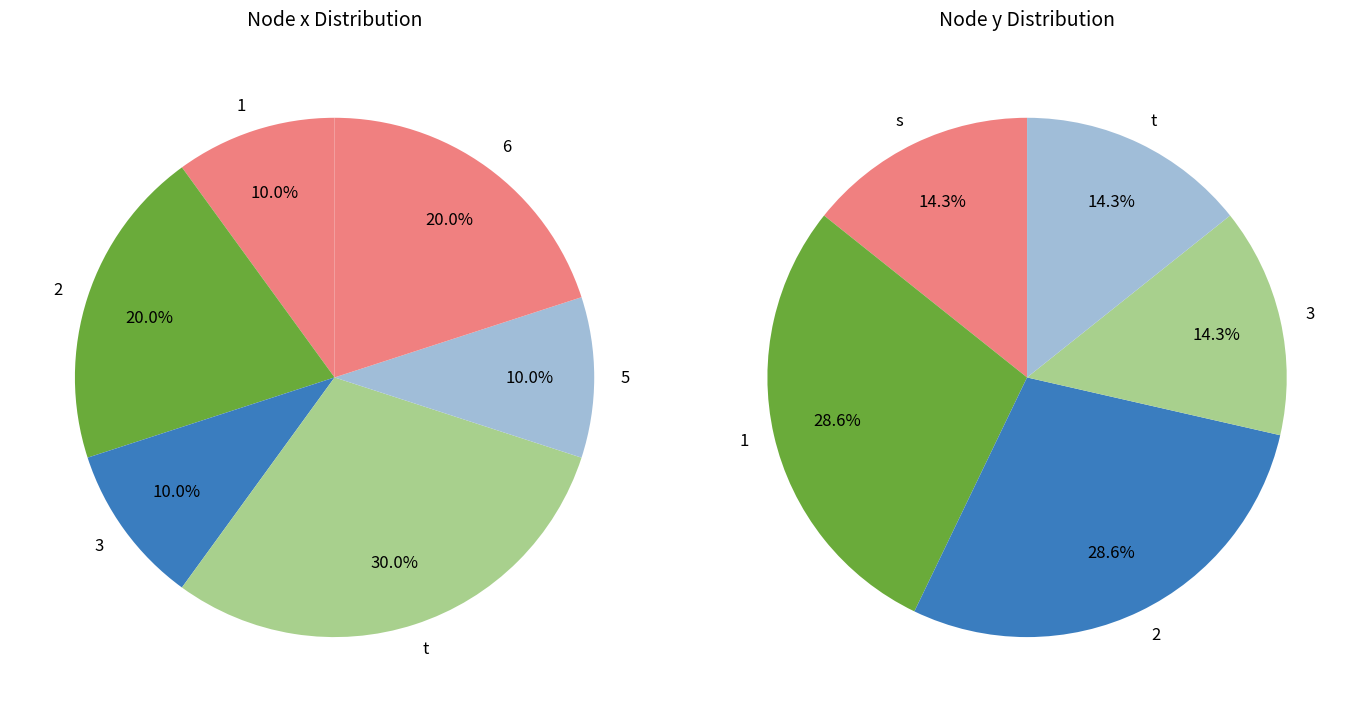

Is 4 the majority of the pie?

No